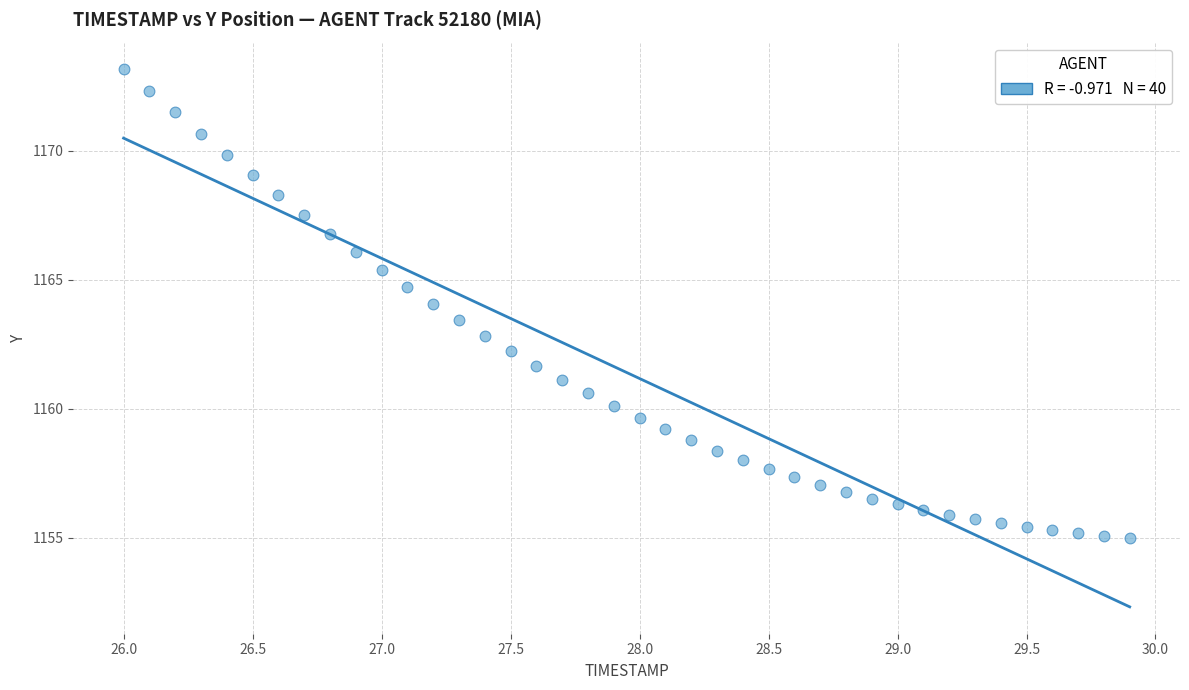

What is the range of X values (max minus min)?

3.9